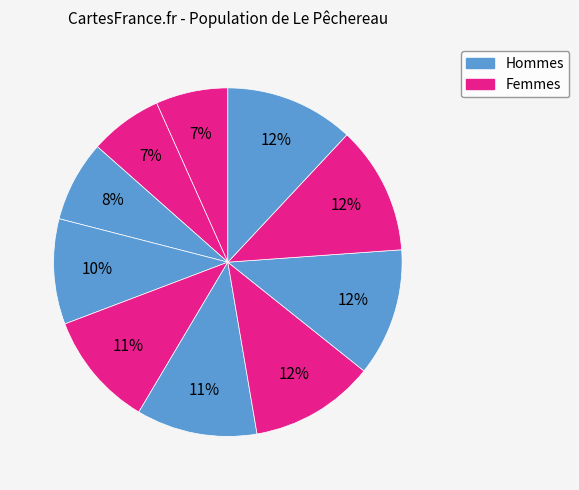

Count the number of slices in the pie.

10